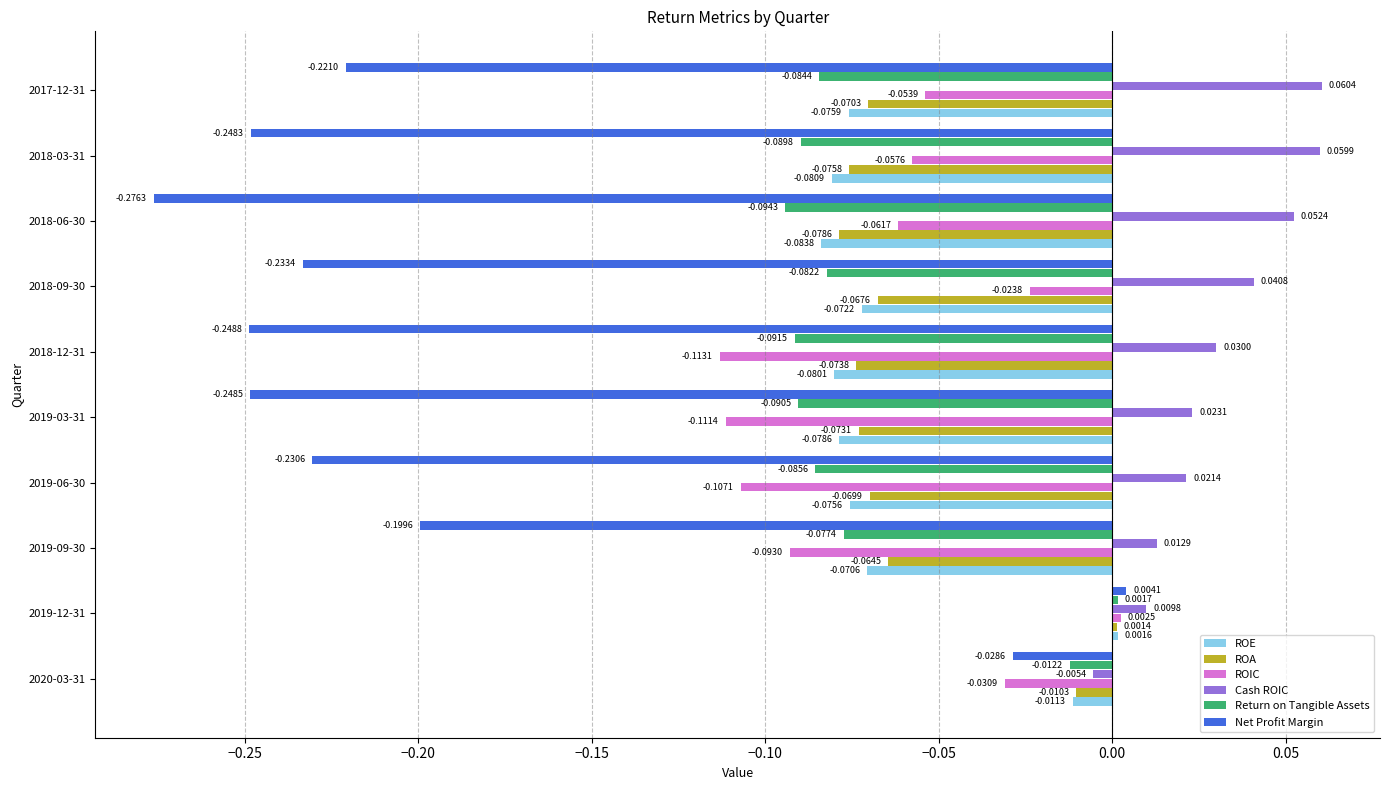

How many categories are shown in the chart?

10